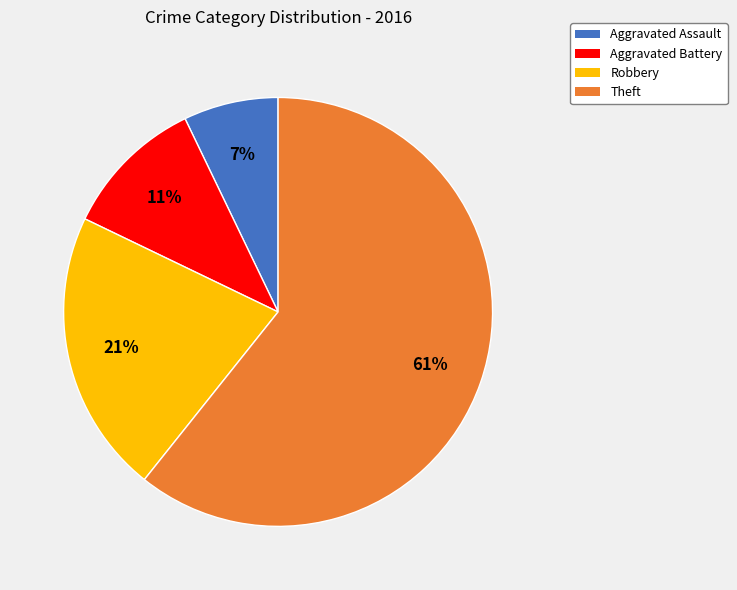

Which category has the biggest portion of the pie?

Theft